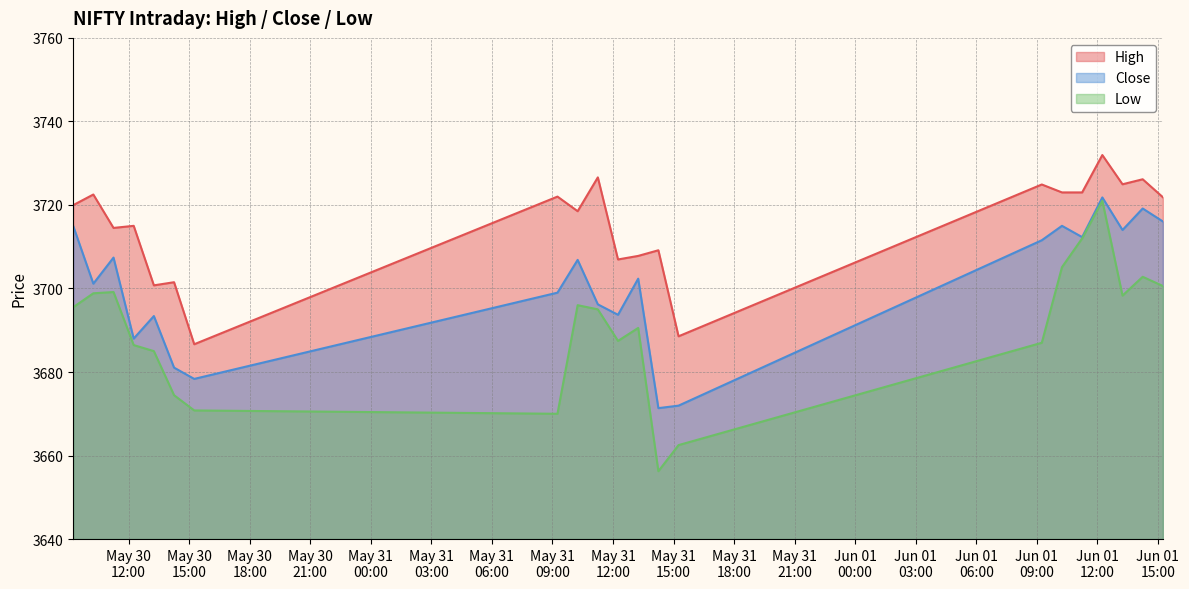

What is the spread (max minus min) of values at 2023-05-31 15:15?

26.1